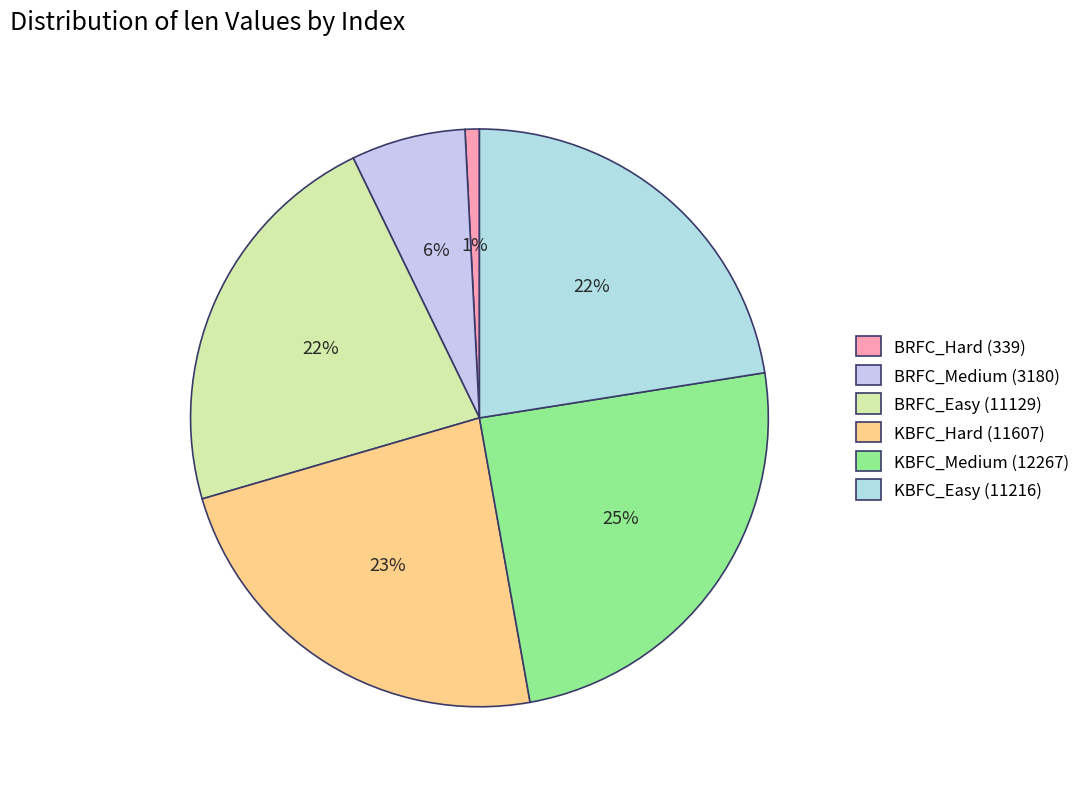

To the nearest percent, what is the difference between the largest and smallest slice percentages?

24%